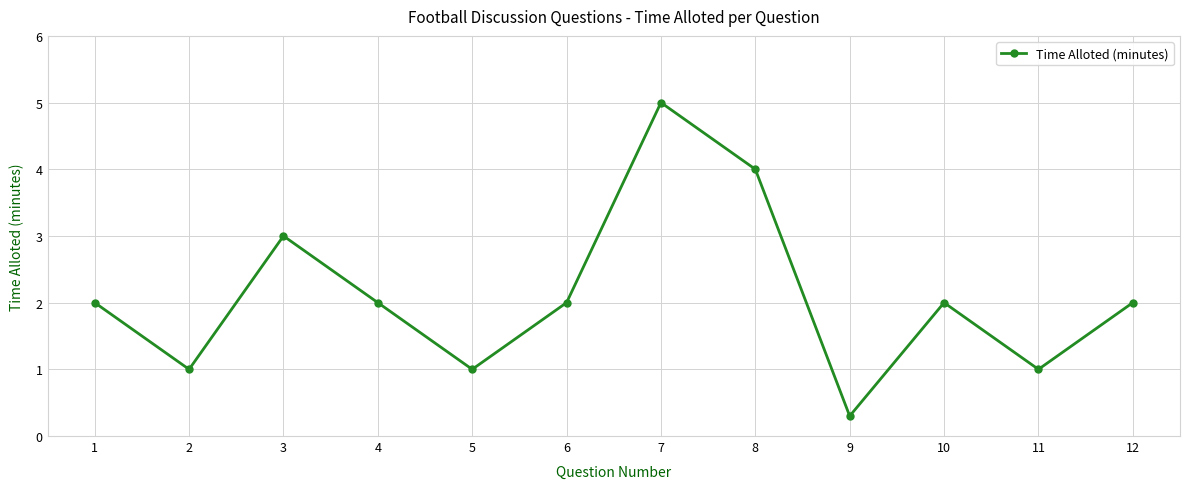

What is the ratio of the value at 5 to the value at 3?

0.3